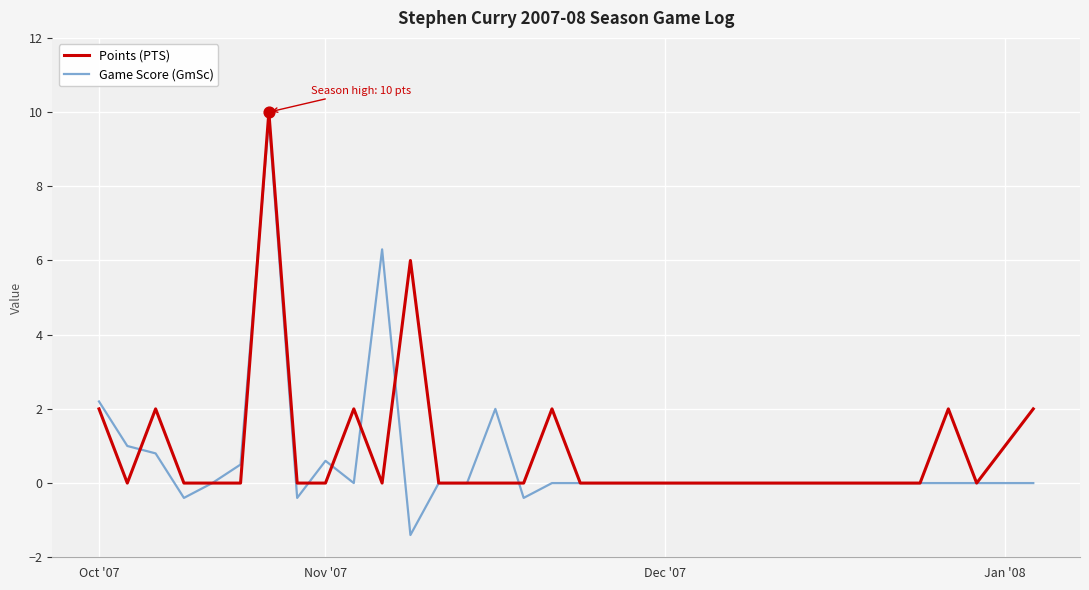

What is the smallest value displayed?

-1.4